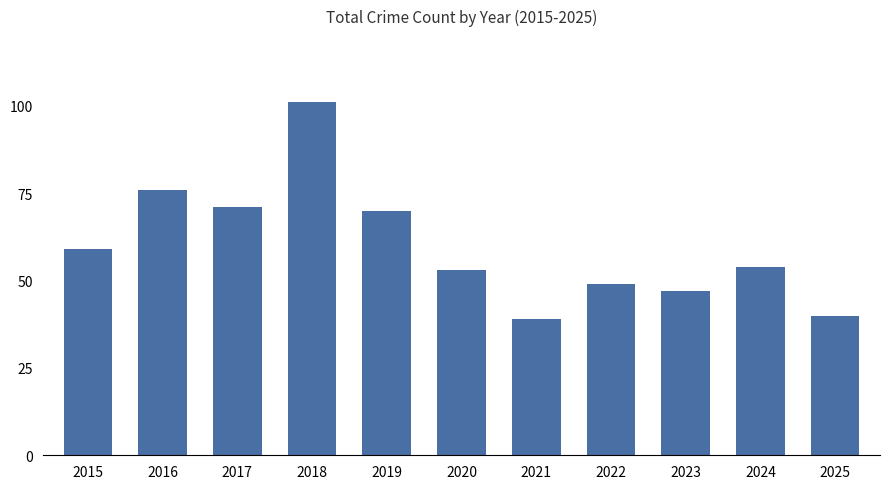

What is the value of the 6th bar from the left?

53